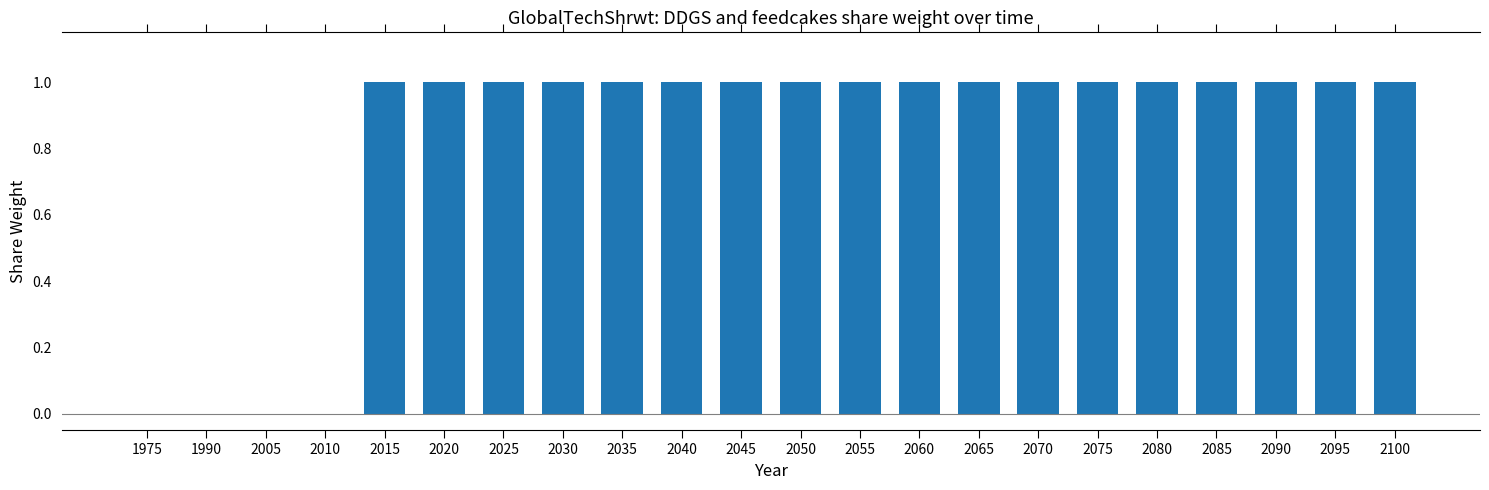

Count the values in the range 1 to 2.

18